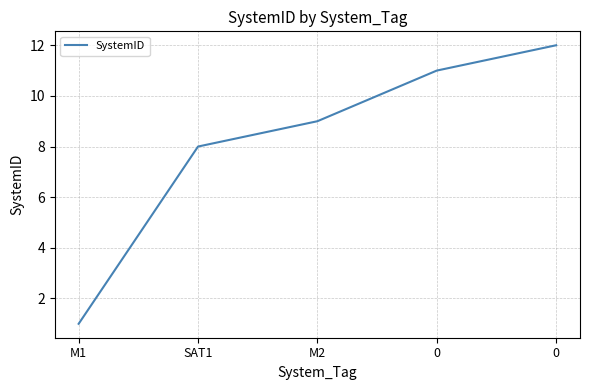

What is the change in value from M2 to 0?

+2